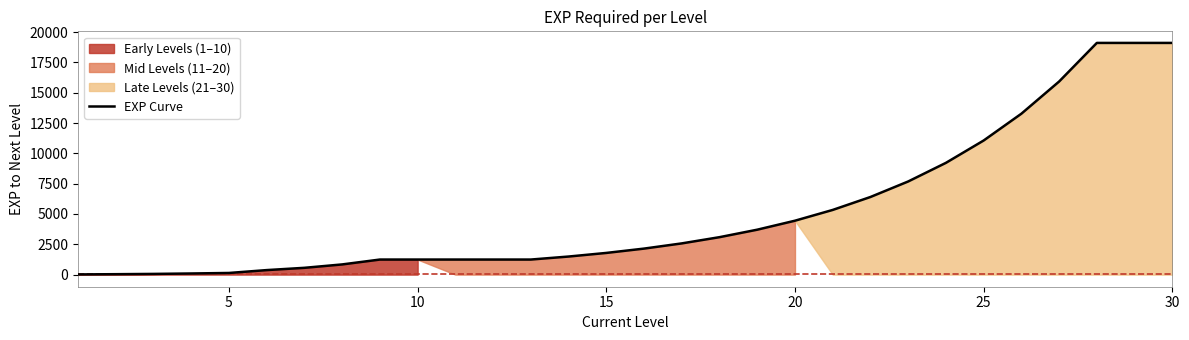

What is the maximum value for EXP Curve?

19112